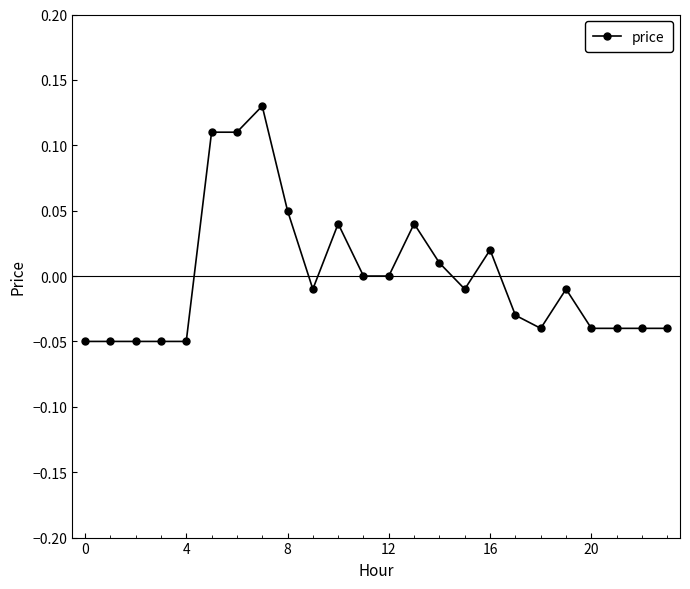

True or false: the data shows 0.0 at 8.

False